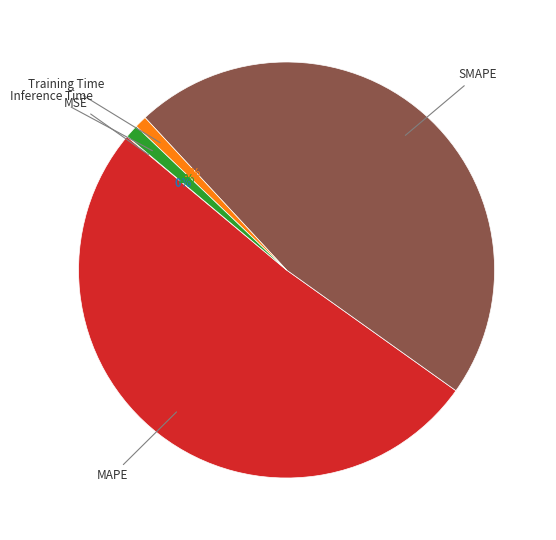

Does any single category account for the majority?

Yes